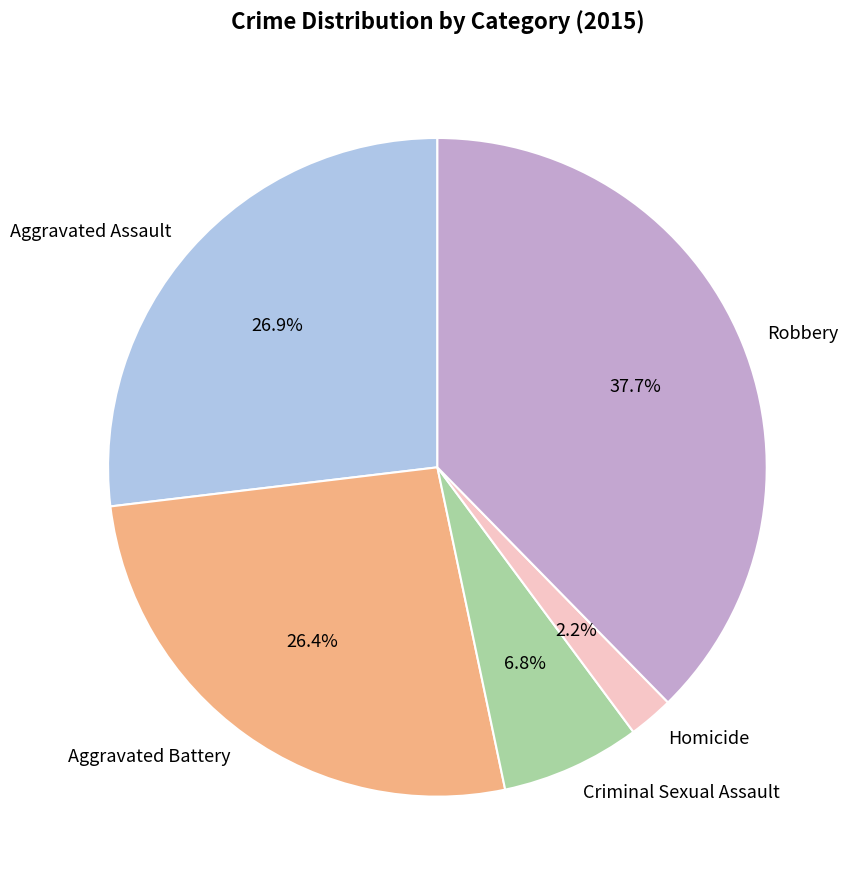

Approximately how many times larger is the value at Aggravated Assault compared to Aggravated Battery?

1.0